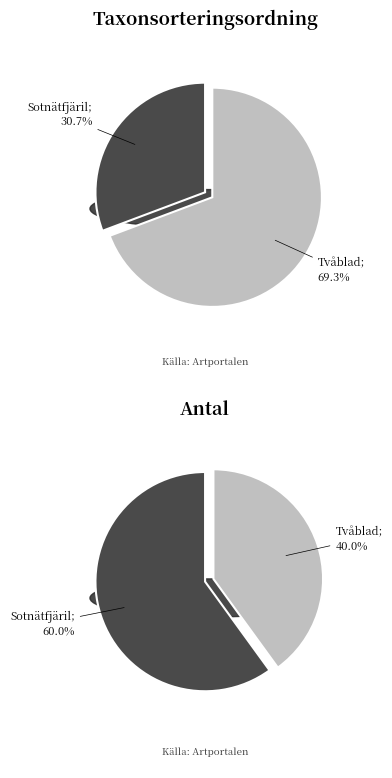

True or false: 13260305 accounts for 24% of the total.

False